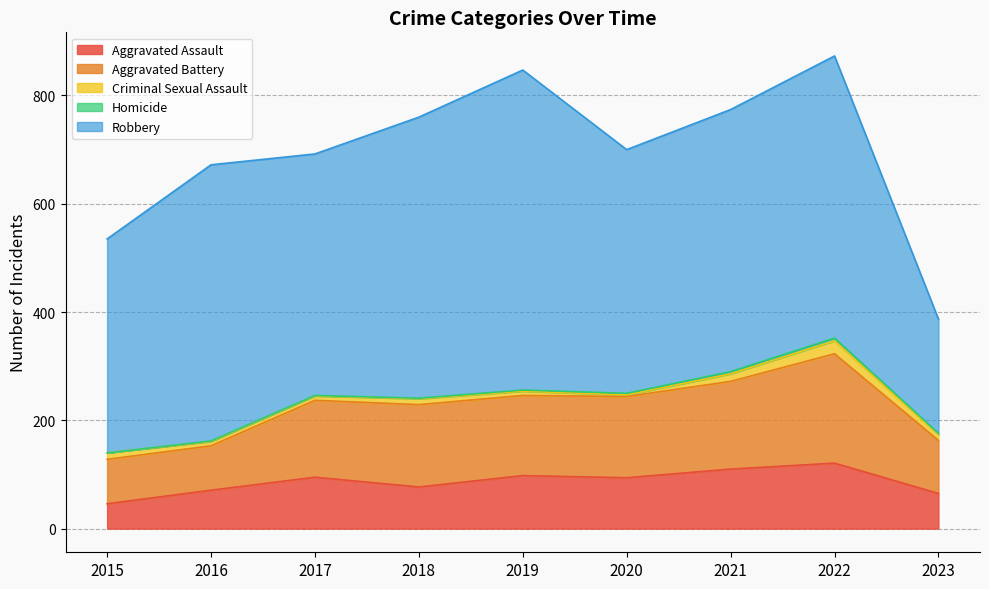

What is the difference between the maximum and minimum values in the Criminal Sexual Assault series?

21